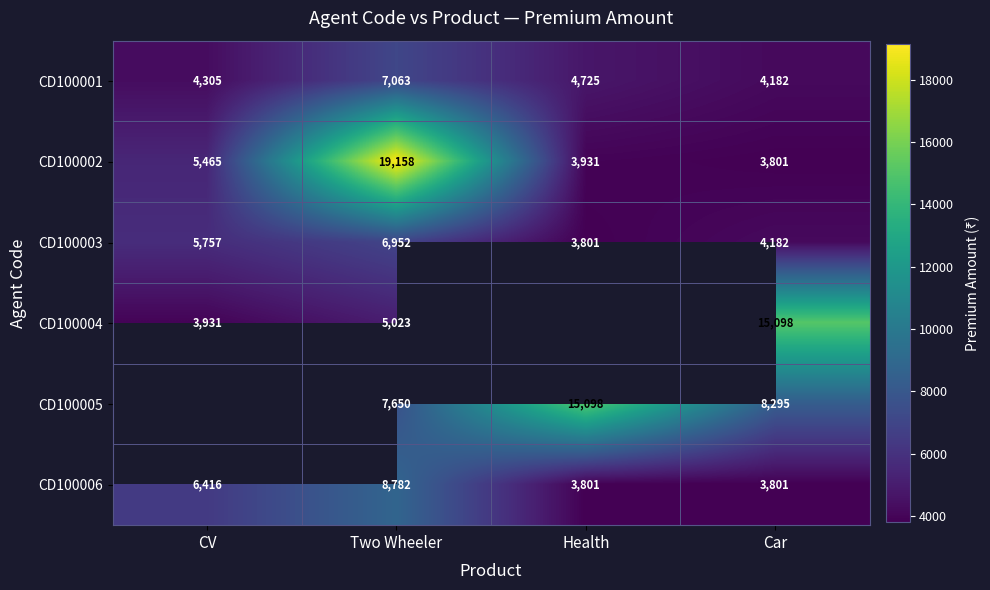

Count the number of data series in this chart.

6